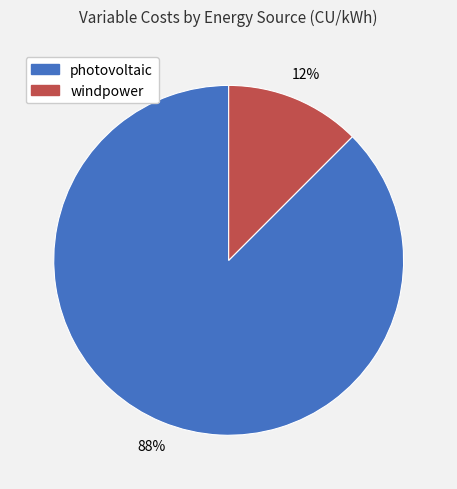

To the nearest percent, what is the average slice percentage?

50%